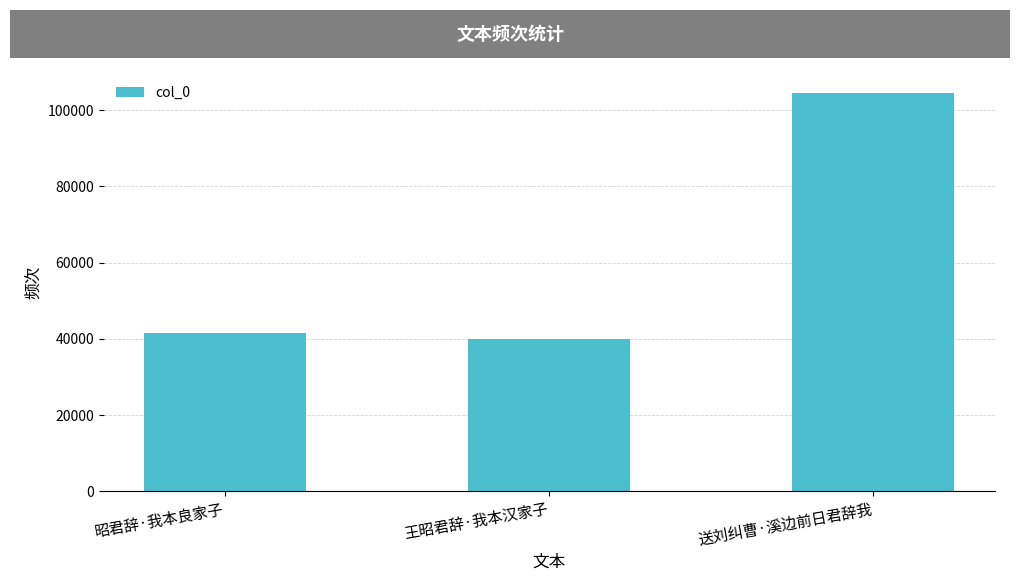

What is the change in value from 王昭君辞·我本汉家子 to 送刘纠曹·溪边前日君辞我?

+64554